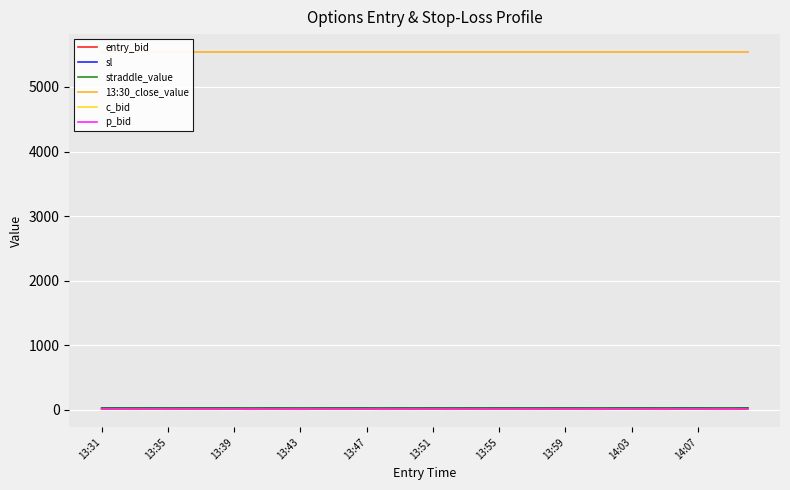

How many interior local peaks does the sl series have?

14